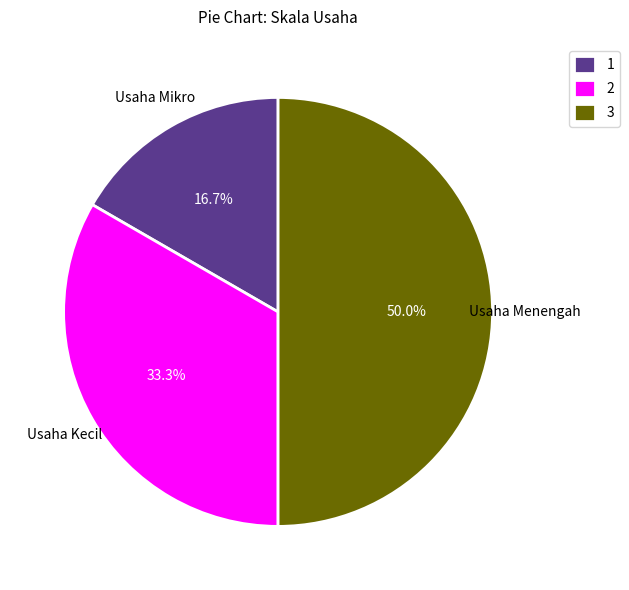

What percentage do 3 and 2 together represent?

83.3%